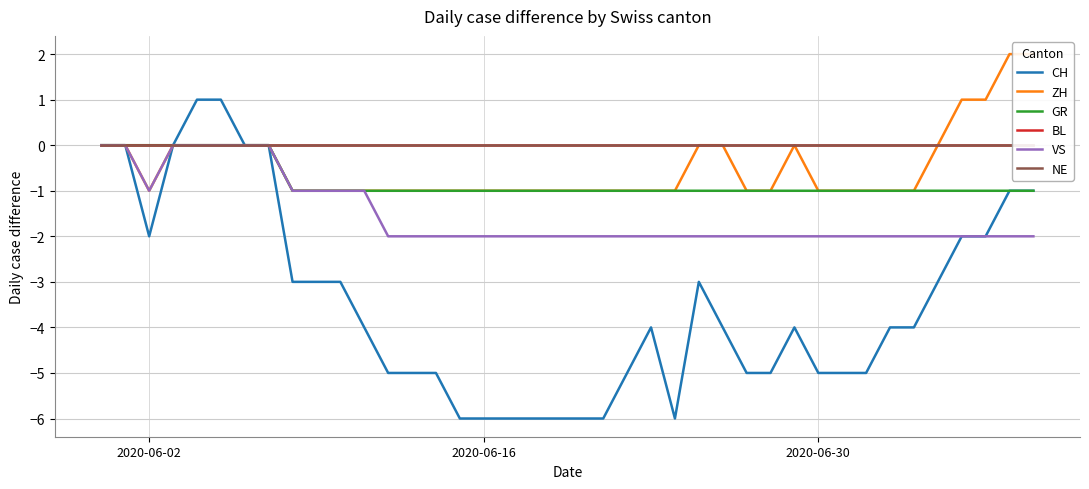

At which category does VS reach its first local valley?

2020-06-02